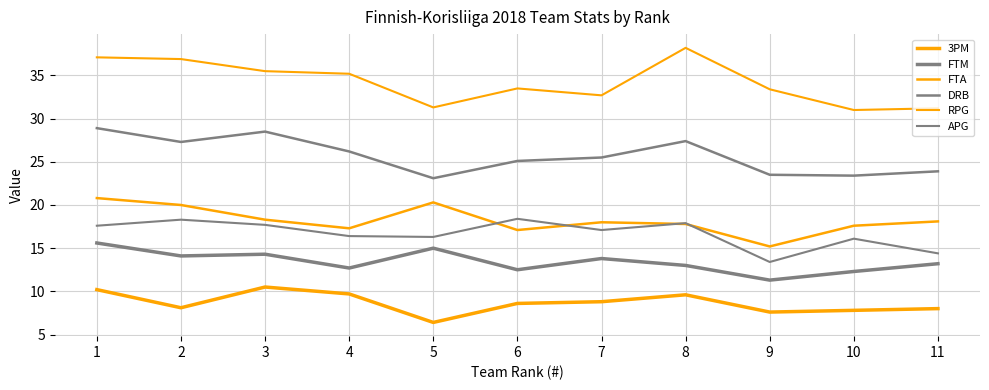

Reading left to right, transcribe all the data shown in this chart.

3PM: 10.2	8.1	10.5	9.7	6.4	8.6	8.8	9.6	7.6	7.8	8.0
FTM: 15.6	14.1	14.3	12.7	15.0	12.5	13.8	13.0	11.3	12.3	13.2
FTA: 20.8	20.0	18.3	17.3	20.3	17.1	18.0	17.8	15.2	17.6	18.1
DRB: 28.9	27.3	28.5	26.2	23.1	25.1	25.5	27.4	23.5	23.4	23.9
RPG: 37.1	36.9	35.5	35.2	31.3	33.5	32.7	38.2	33.4	31.0	31.2
APG: 17.6	18.3	17.7	16.4	16.3	18.4	17.1	17.9	13.4	16.1	14.4